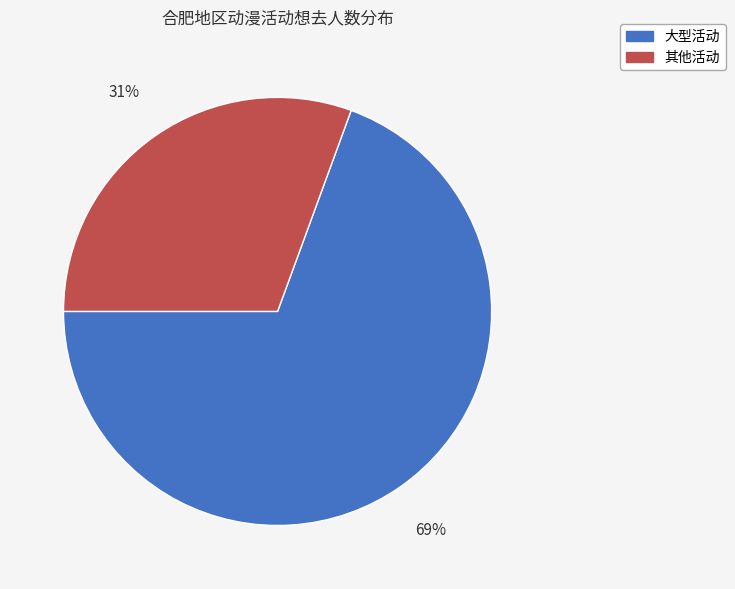

Is there a majority slice in this chart?

Yes